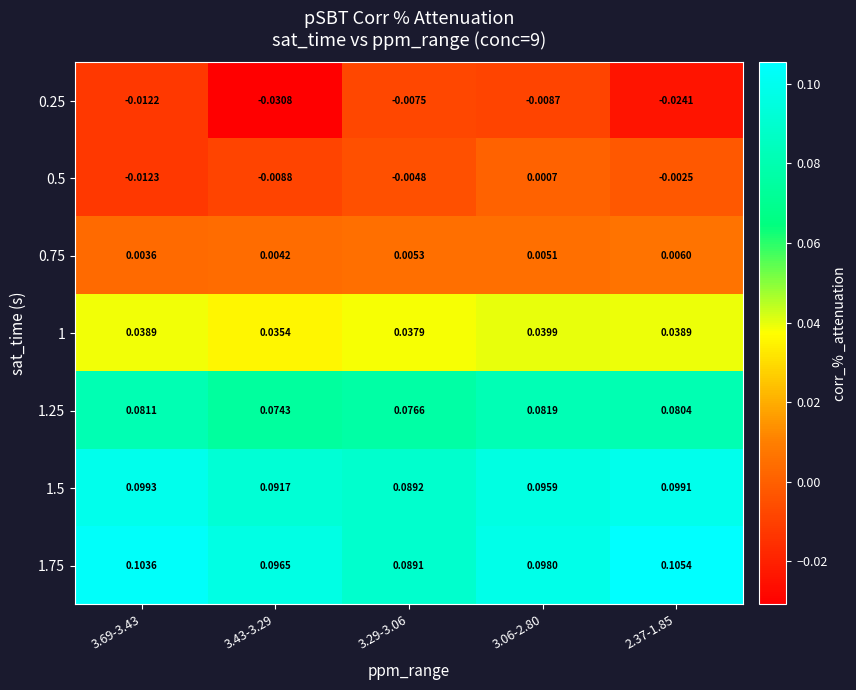

How many series are shown in this chart?

7